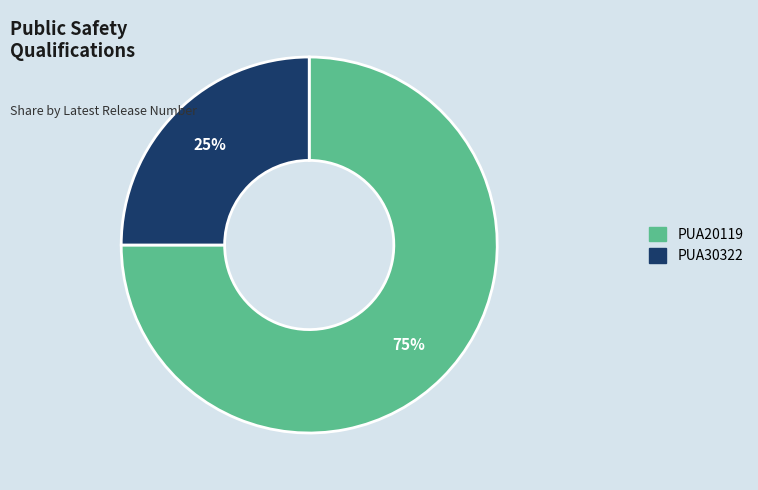

Between PUA30322 and PUA20119, which is larger?

PUA20119